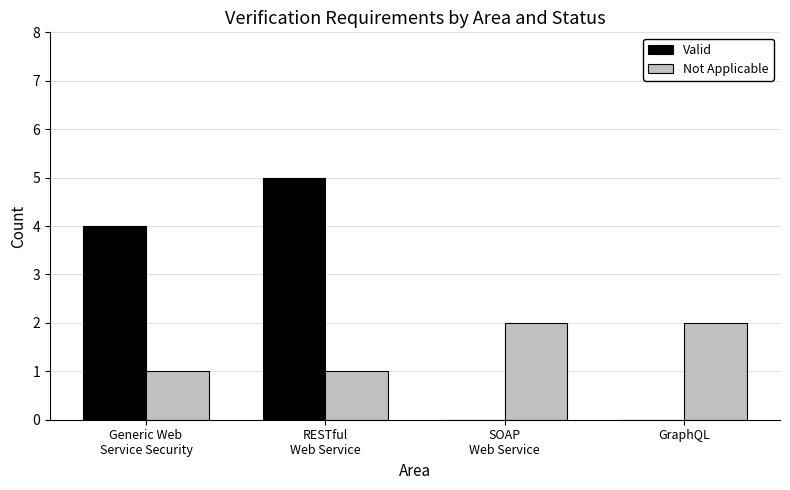

What is the greatest value displayed?

5